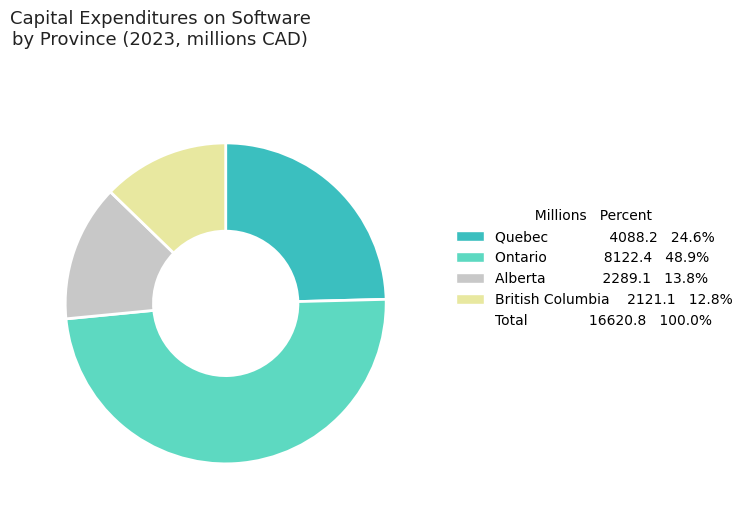

Does any single category account for the majority?

No